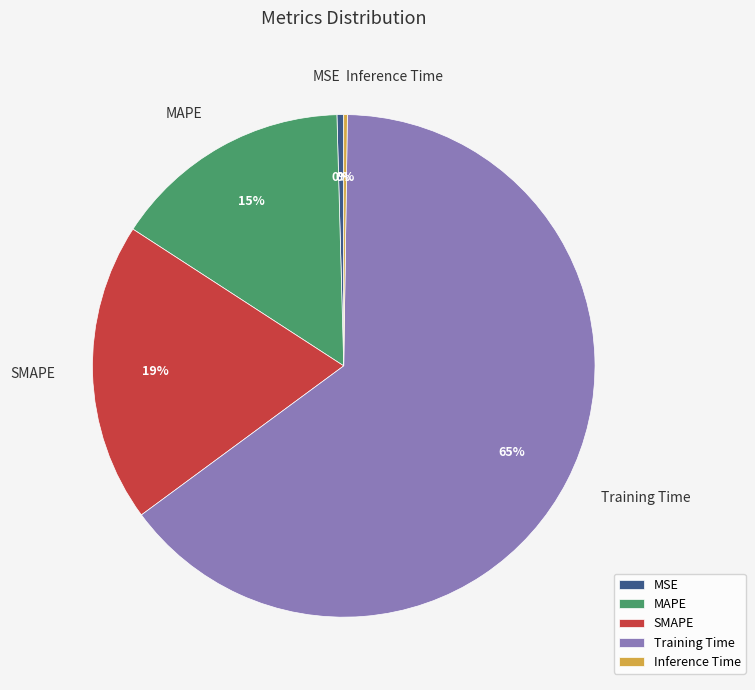

Combined, do Training Time and MAPE account for over 50%?

Yes